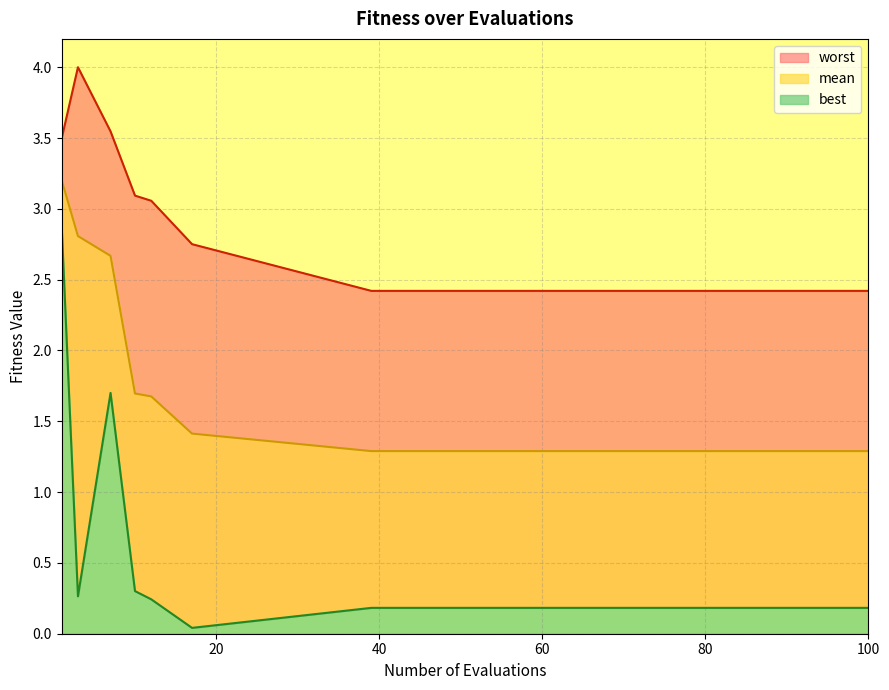

Reading left to right, transcribe all the data shown in this chart.

mean: 1=3.2	3=2.8	7=2.7	10=1.7	12=1.7	17=1.4	39=1.3	45=1.3	50=1.3	55=1.3	60=1.3	65=1.3	70=1.3	75=1.3	80=1.3	85=1.3	90=1.3	95=1.3	100=1.3
best: 1=2.9	3=0.3	7=1.7	10=0.3	12=0.2	17=0.0	39=0.2	45=0.2	50=0.2	55=0.2	60=0.2	65=0.2	70=0.2	75=0.2	80=0.2	85=0.2	90=0.2	95=0.2	100=0.2
worst: 1=3.5	3=4.0	7=3.5	10=3.1	12=3.1	17=2.8	39=2.4	45=2.4	50=2.4	55=2.4	60=2.4	65=2.4	70=2.4	75=2.4	80=2.4	85=2.4	90=2.4	95=2.4	100=2.4